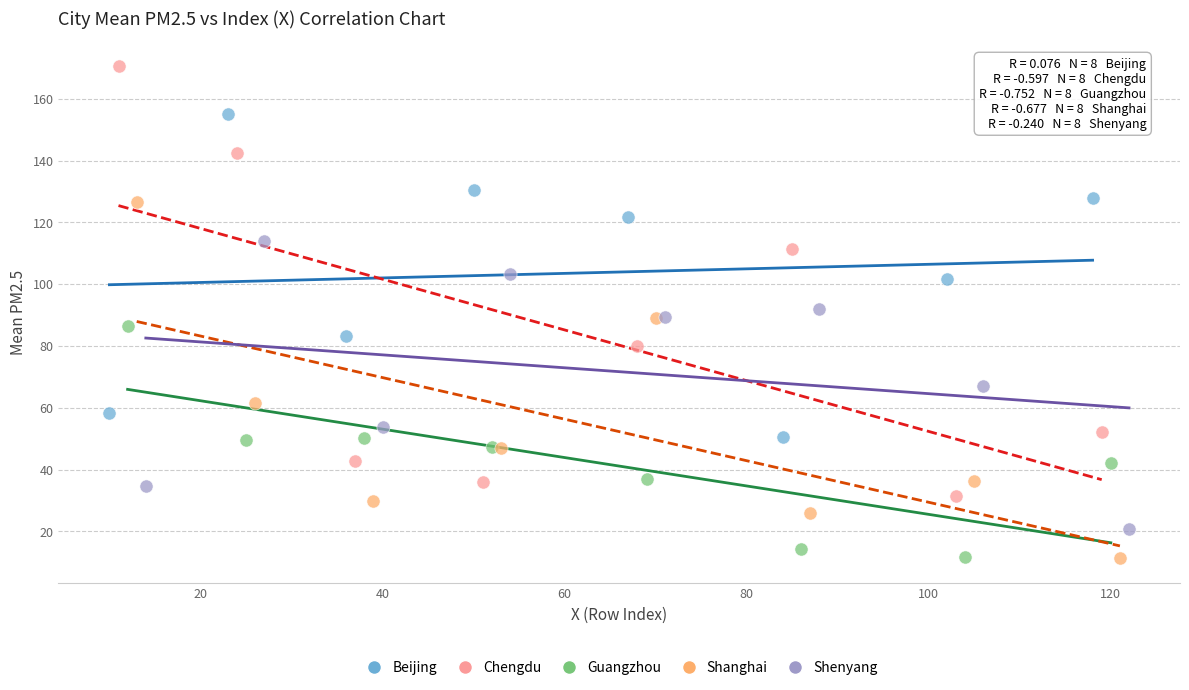

Which series has the largest Y range (max minus min)?

Chengdu